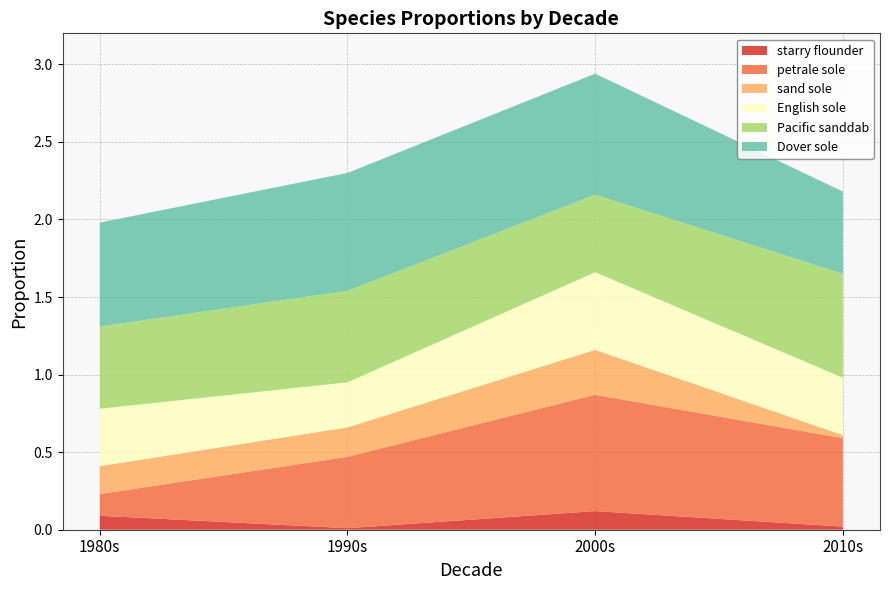

Reading right to left, list all the values displayed in this chart.

starry flounder: 0.0	0.1	0.0	0.1
petrale sole: 0.6	0.8	0.5	0.1
sand sole: 0.0	0.3	0.2	0.2
English sole: 0.4	0.5	0.3	0.4
Pacific sanddab: 0.7	0.5	0.6	0.5
Dover sole: 0.5	0.8	0.8	0.7